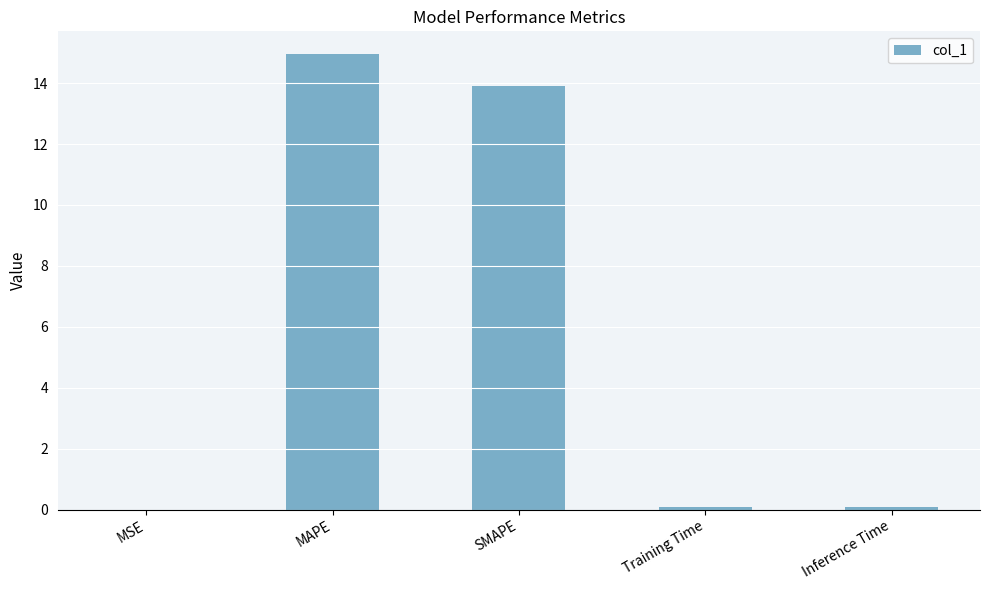

The value at MAPE is 15.0. True or false?

True